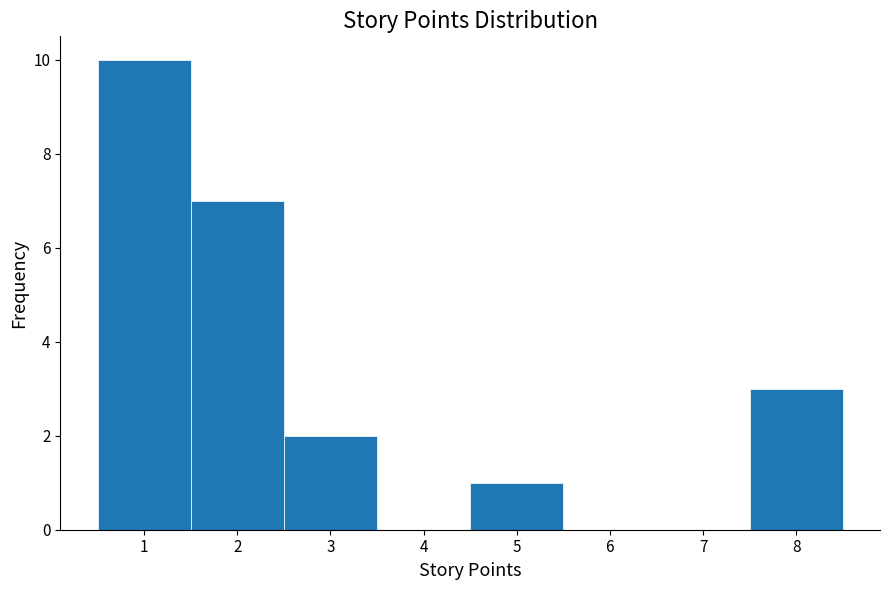

What is the height of the bar covering 2.5 to 3.5 on the x-axis? The values are not printed on the chart, so give them approximately, as read against the axis.

2